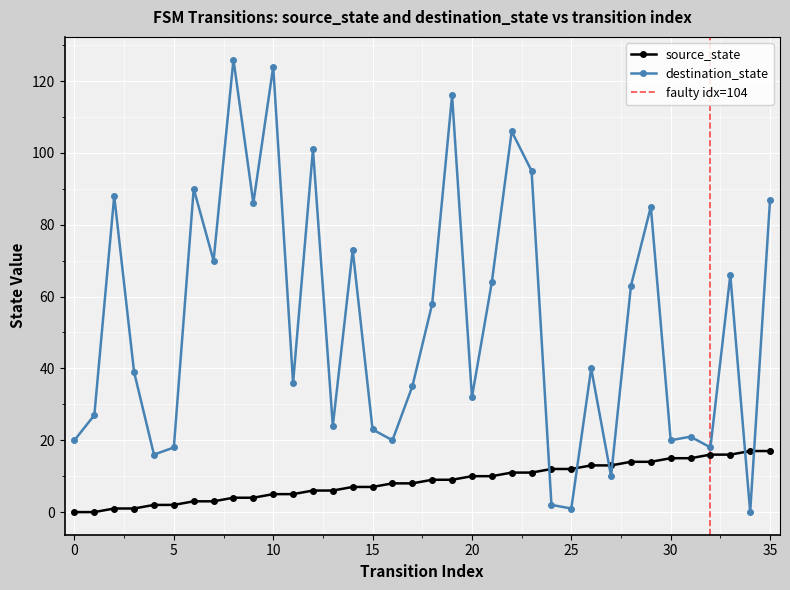

True or false: source_state has a value of 8 at 17.

True